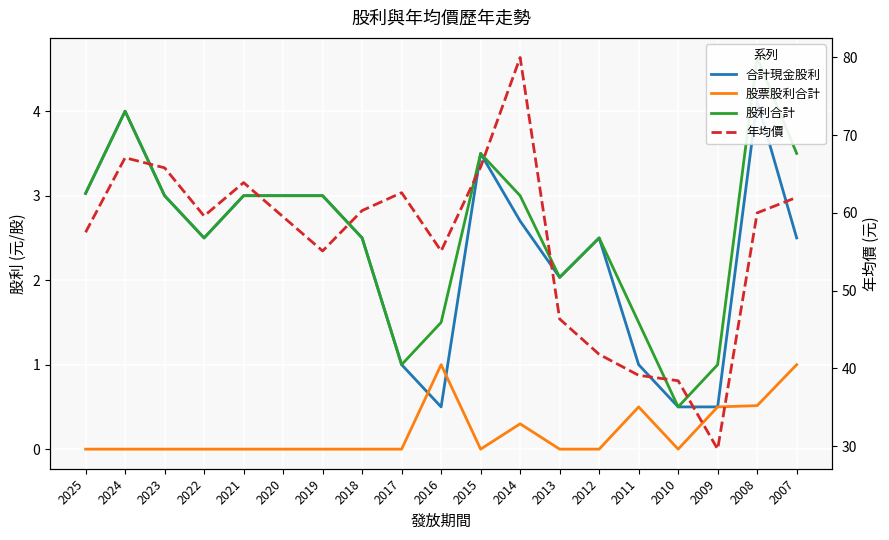

Is it true that 股利合計 equals 2.4 at 2015?

False